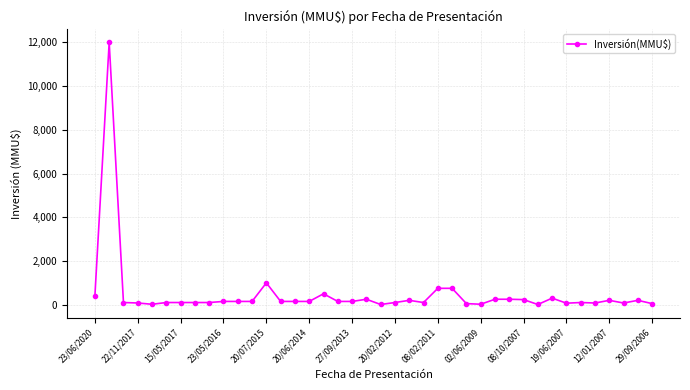

True or false: the data has more than 0 interior local peaks.

True